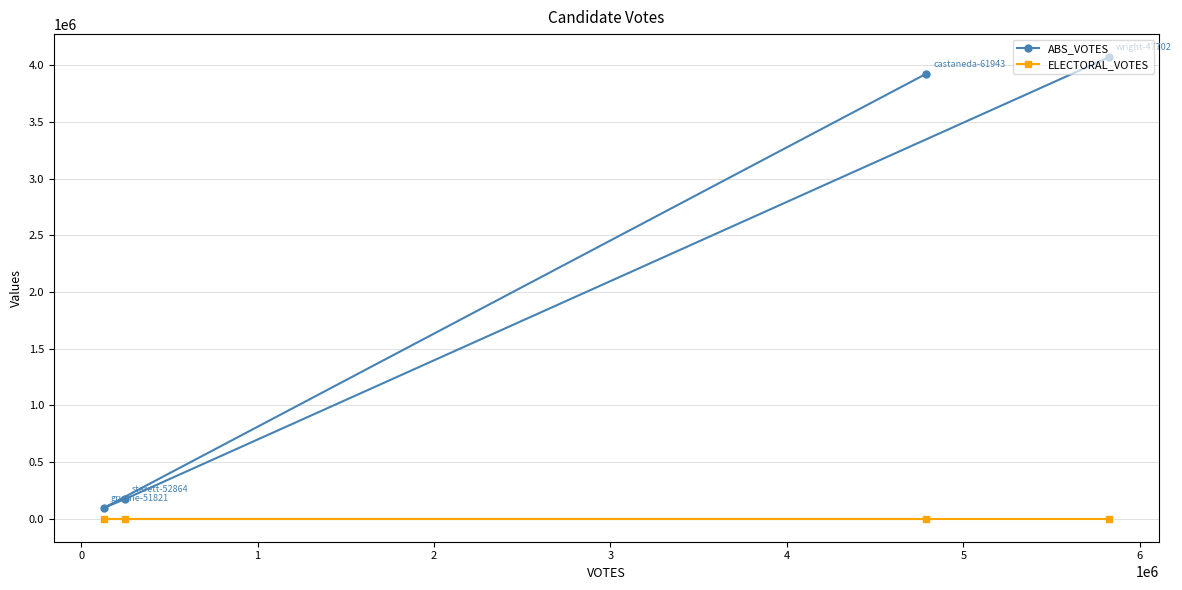

List the series in order of their peak value, highest first.

ABS_VOTES, ELECTORAL_VOTES